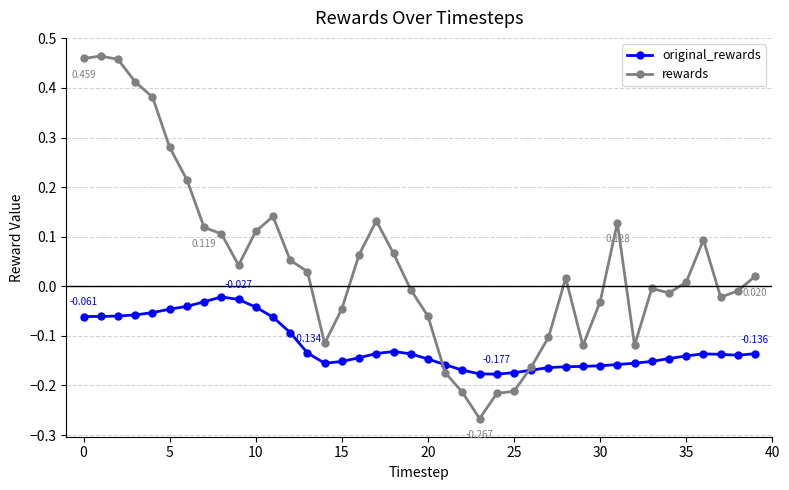

List the series in order of their peak value, lowest first.

original_rewards, rewards